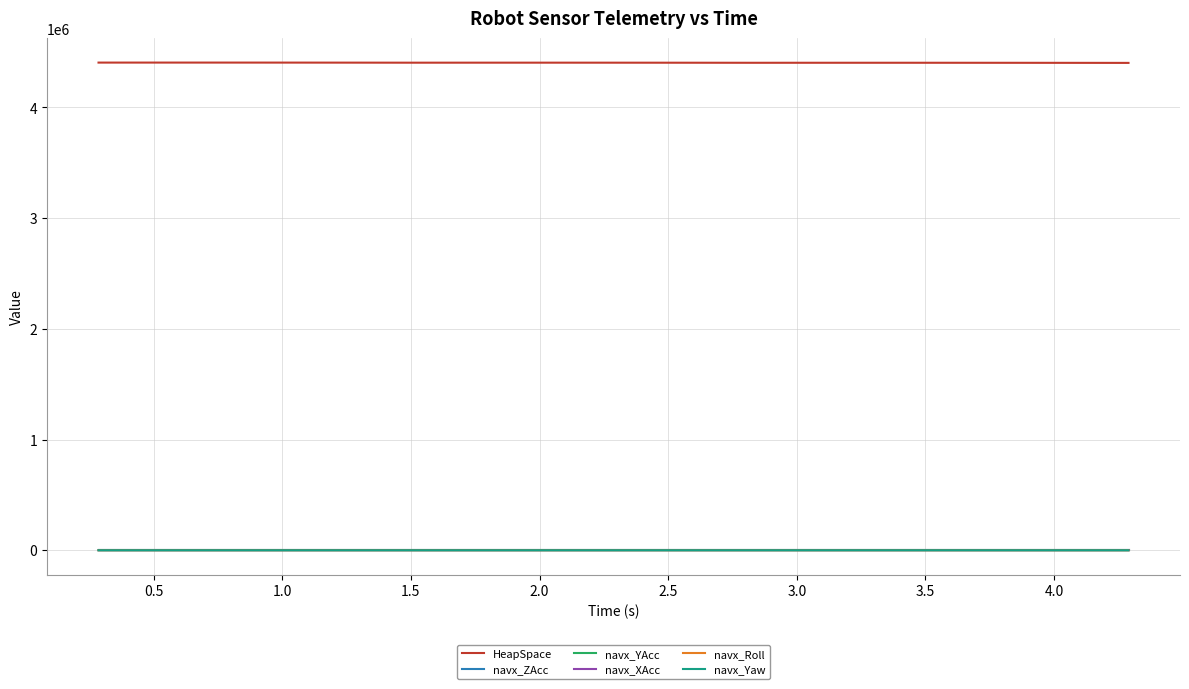

What is the maximum value shown in the chart?

4404088.6